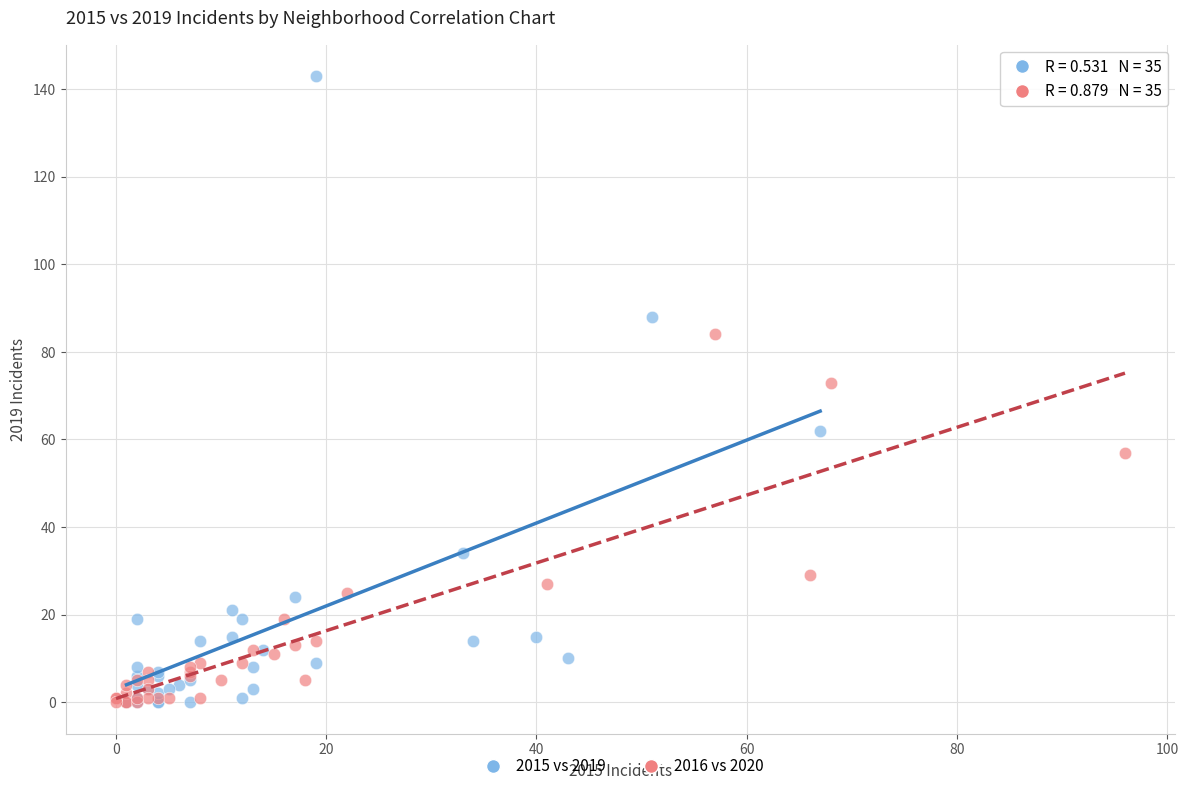

Which series has the largest Y range (max minus min)?

2015 vs 2019